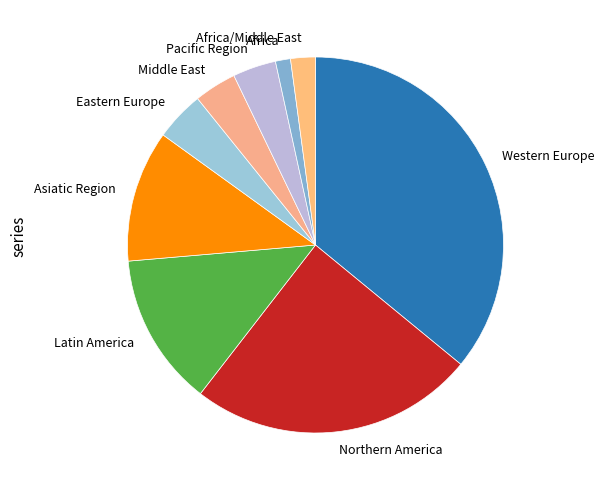

Which category has the smallest portion of the pie?

Africa